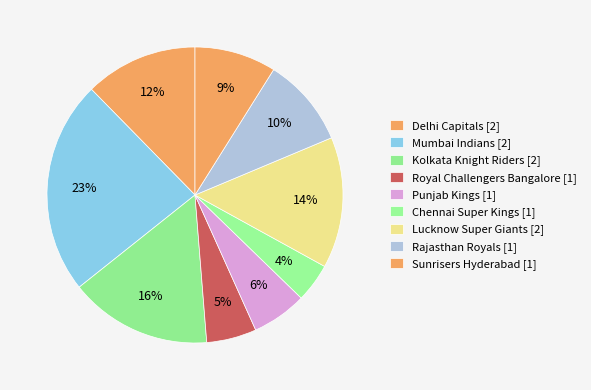

How many slices are in this pie chart?

9